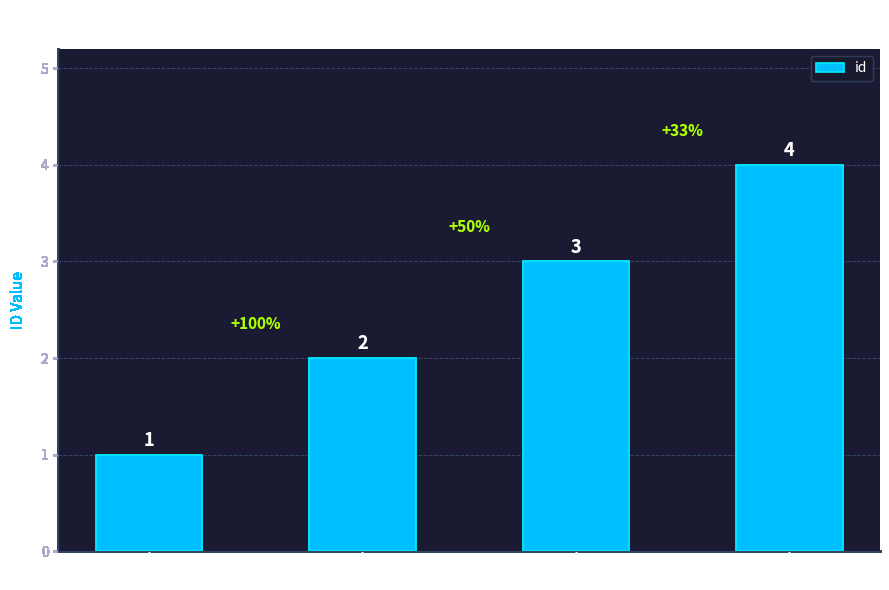

What is the minimum value shown in the chart?

1